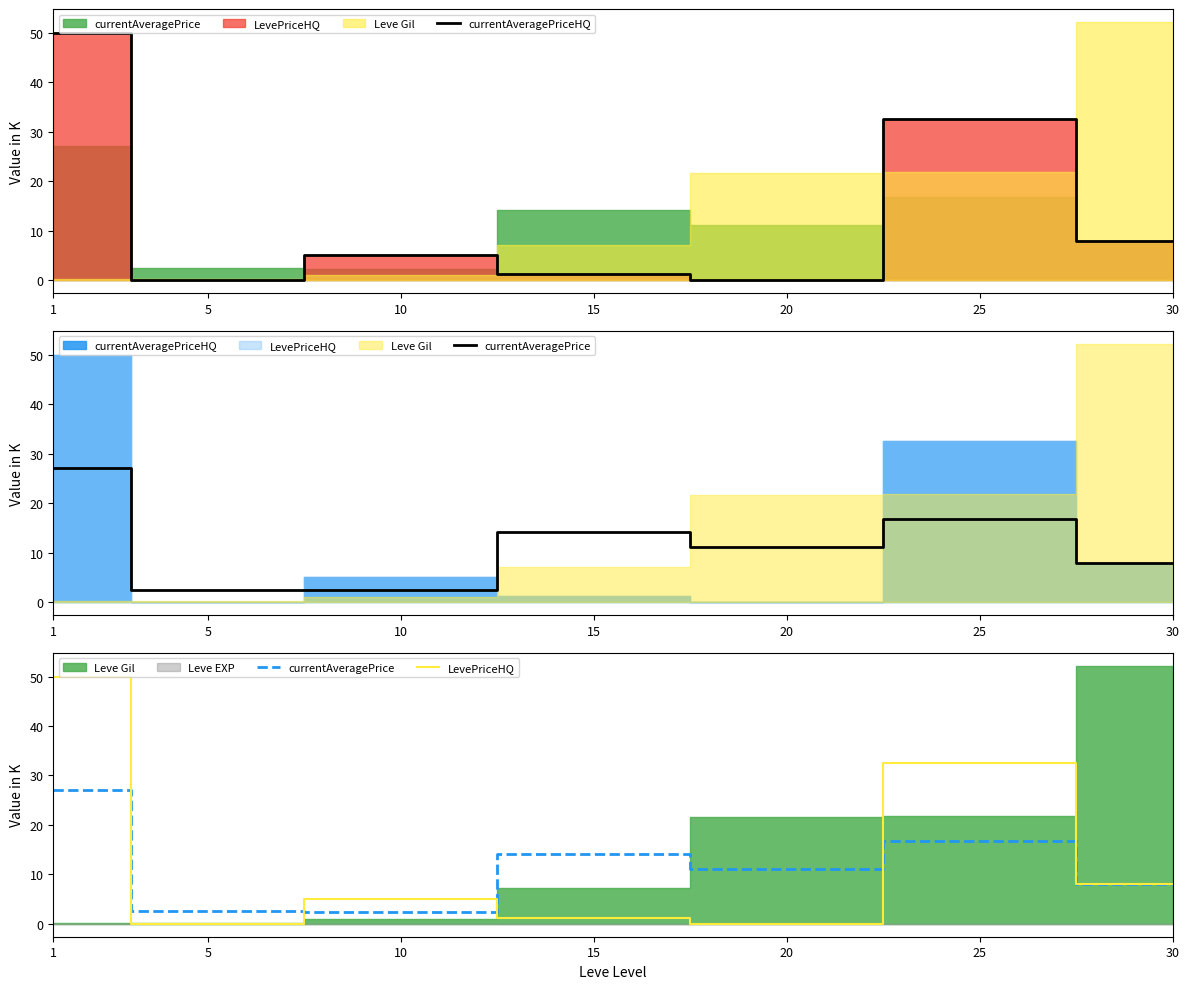

True or false: currentAveragePriceHQ has more than 0 points higher than both neighbors.

True